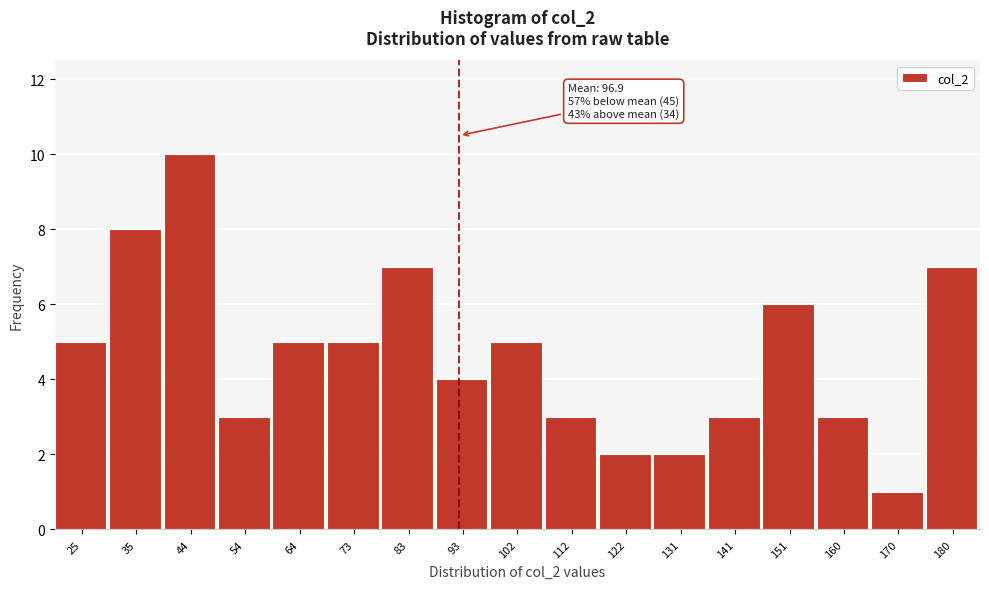

Reading right to left, list all the values displayed in this chart.

7	1	3	6	3	2	2	3	5	4	7	5	5	3	10	8	5